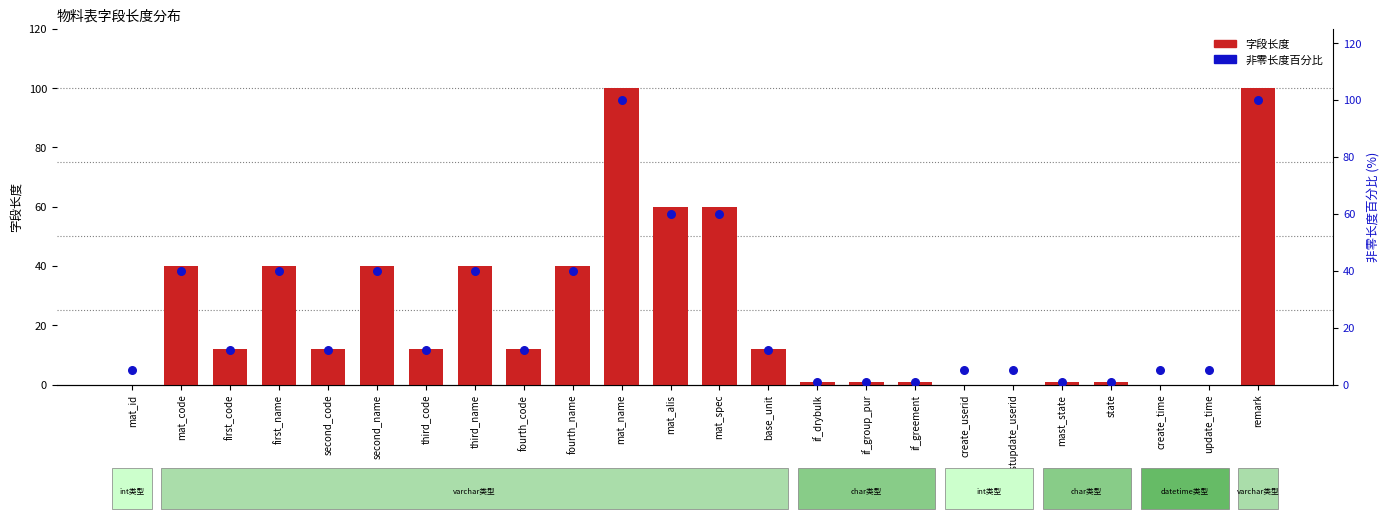

Which series has the largest total across all categories?

非零长度百分比